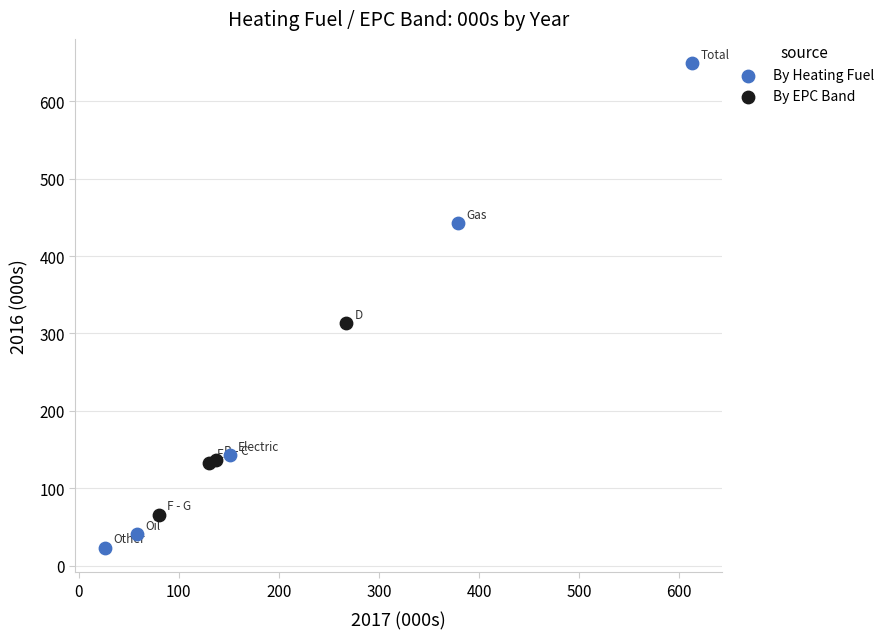

Which series reaches the maximum Y coordinate?

By Heating Fuel